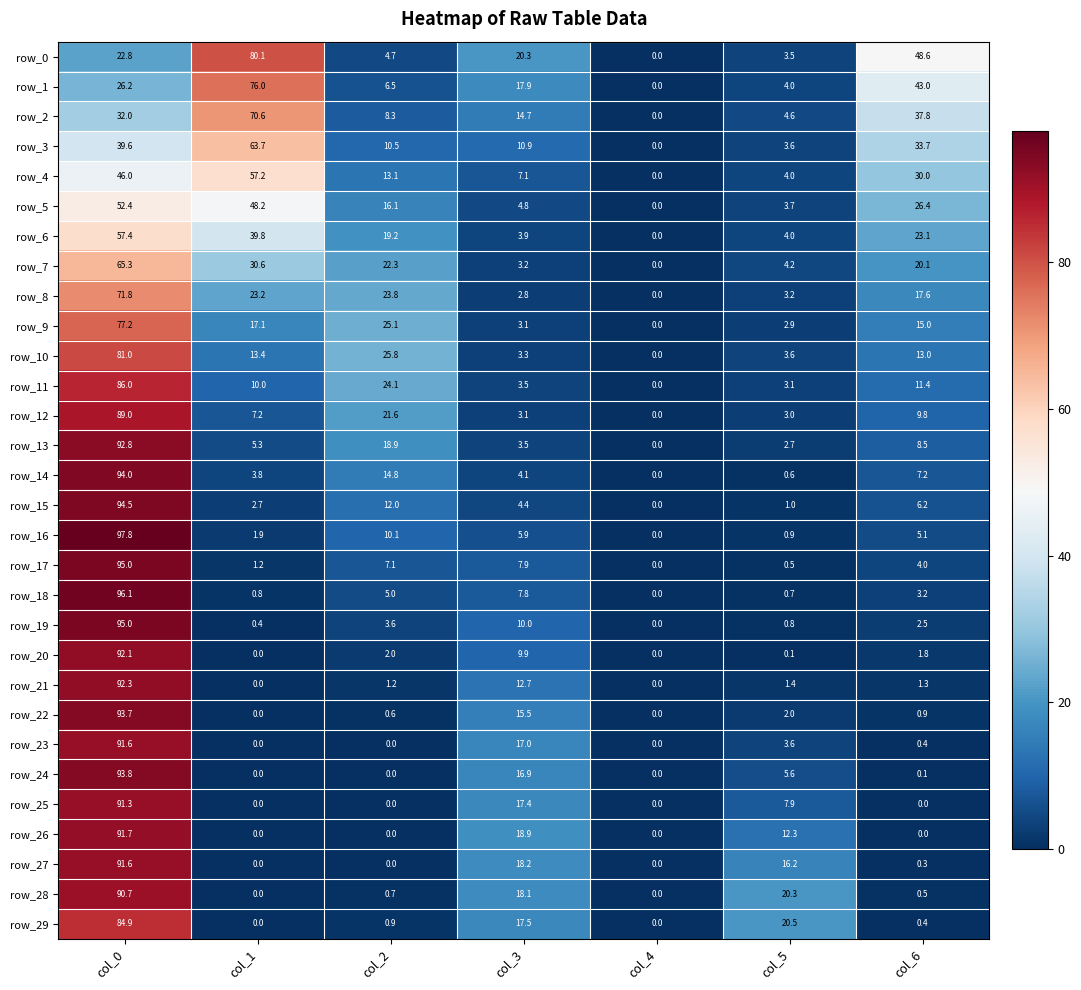

What is the difference between the row_8 values at col_5 and col_2?

20.6